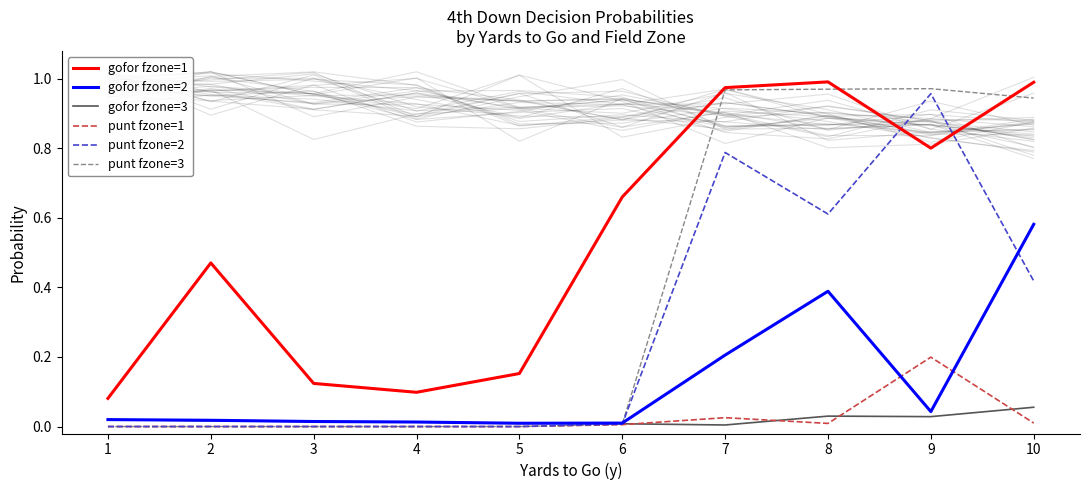

What is the value of the punt fzone=3 point at the 8th from the left?

1.0